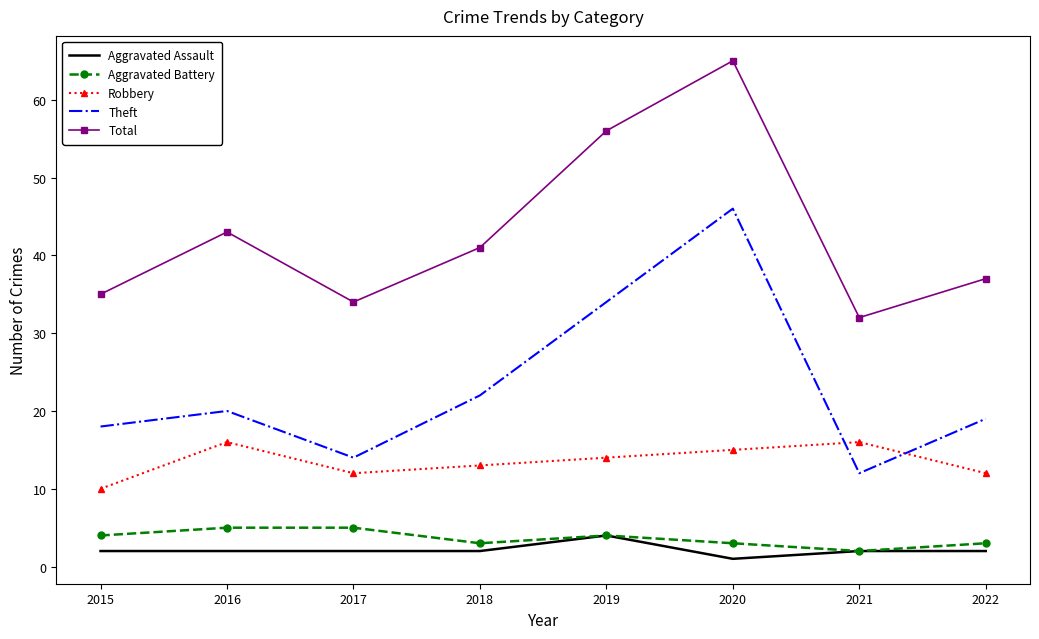

Reading right to left, what are all the values shown in this chart?

Aggravated Assault: 2	2	1	4	2	2	2	2
Aggravated Battery: 3	2	3	4	3	5	5	4
Robbery: 12	16	15	14	13	12	16	10
Theft: 19	12	46	34	22	14	20	18
Total: 37	32	65	56	41	34	43	35